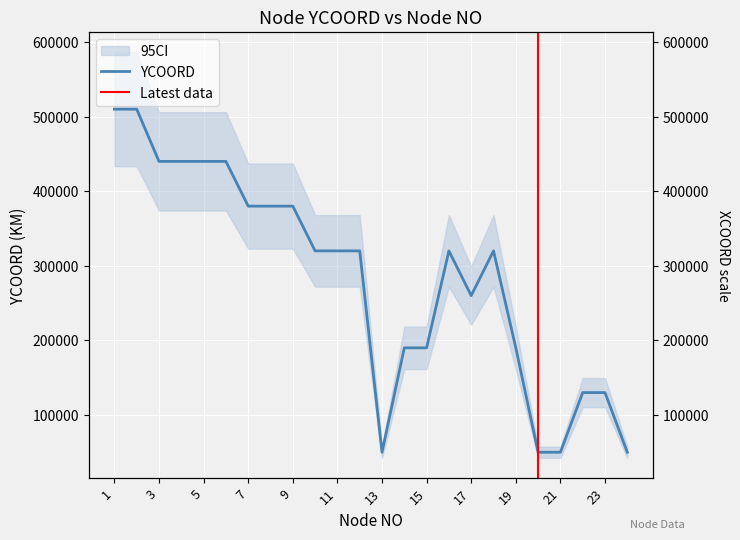

What is the sum of the values at 13 and 18?

370000